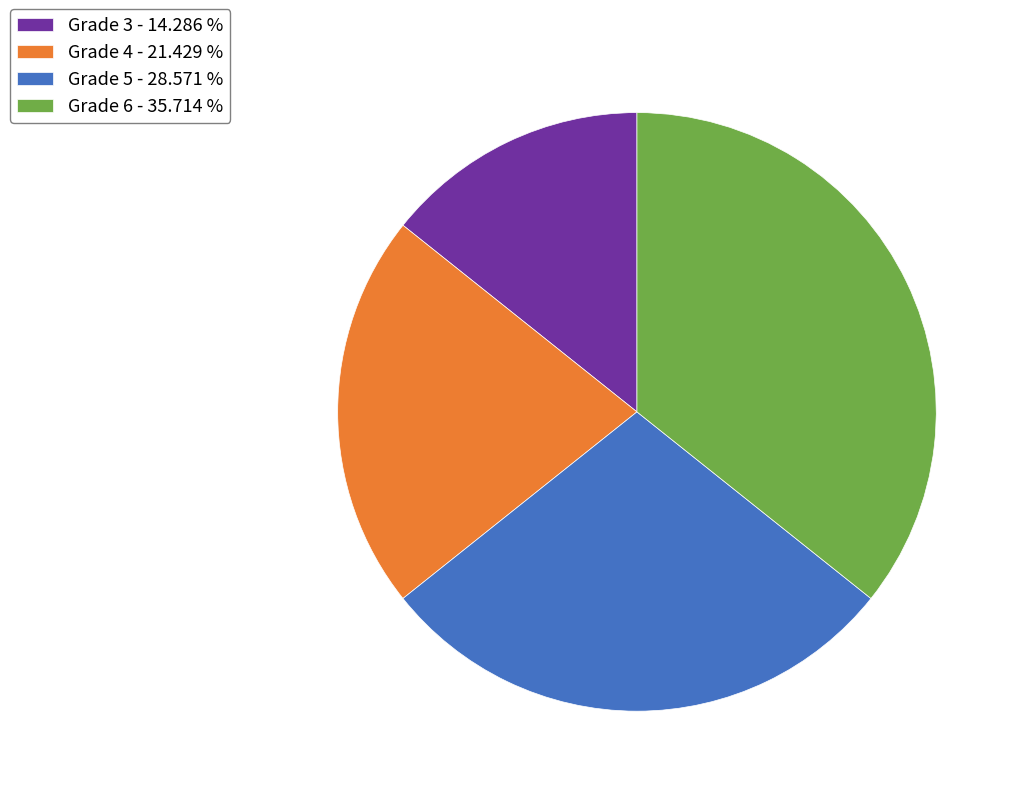

Does Grade 6 - 35.714 % account for over 50% of the chart?

No